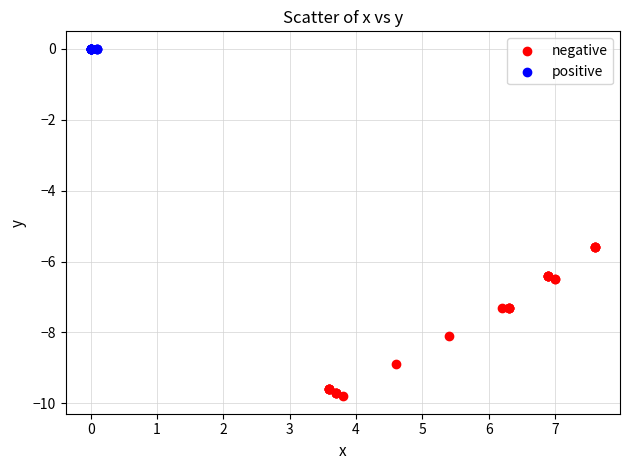

Which series contains the highest Y value?

positive